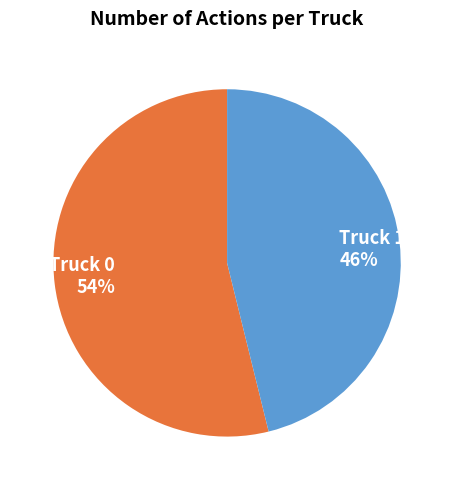

Rank the categories by value from lowest to highest.

Truck 1, Truck 0